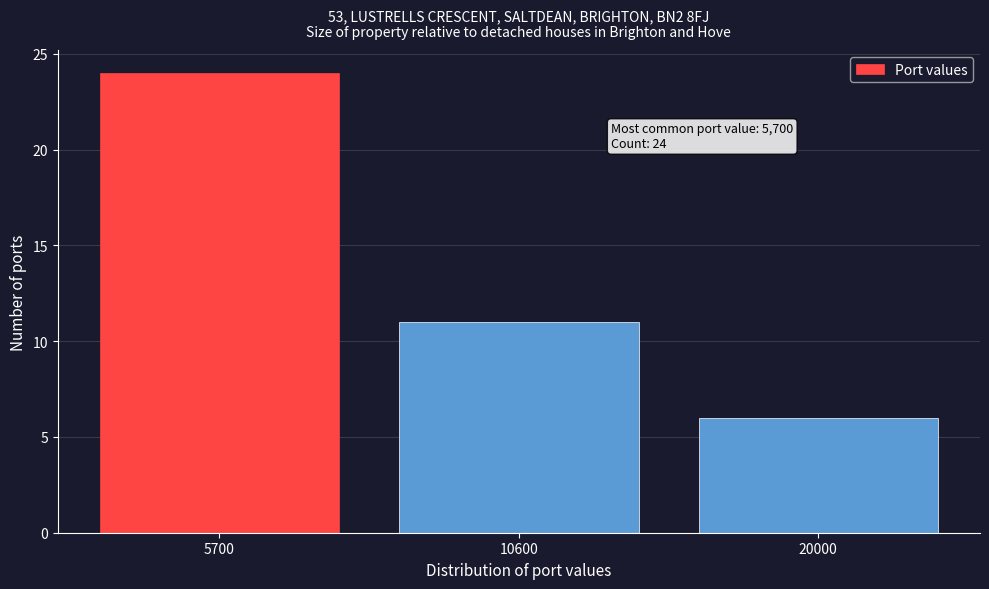

Reading left to right, what are all the values shown in this chart?

5700=24	10600=11	20000=6